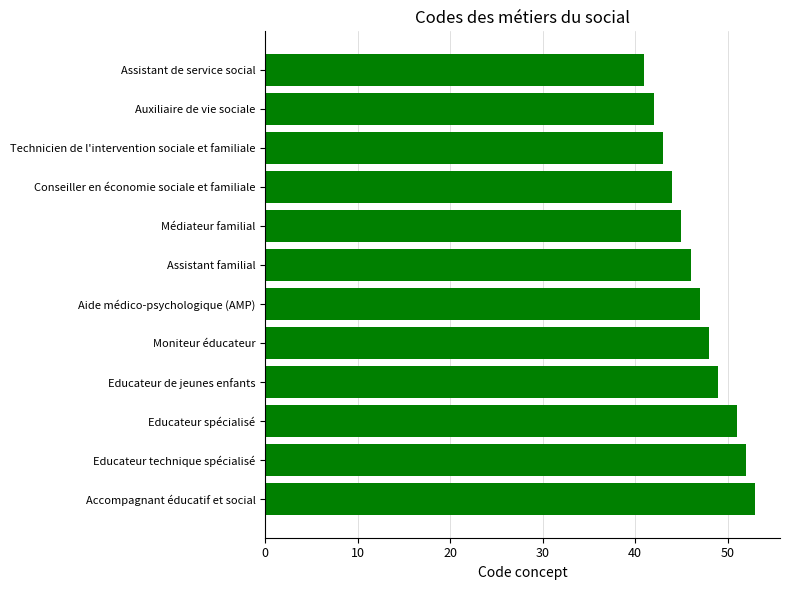

What is the value of the 3rd bar from the top?

43